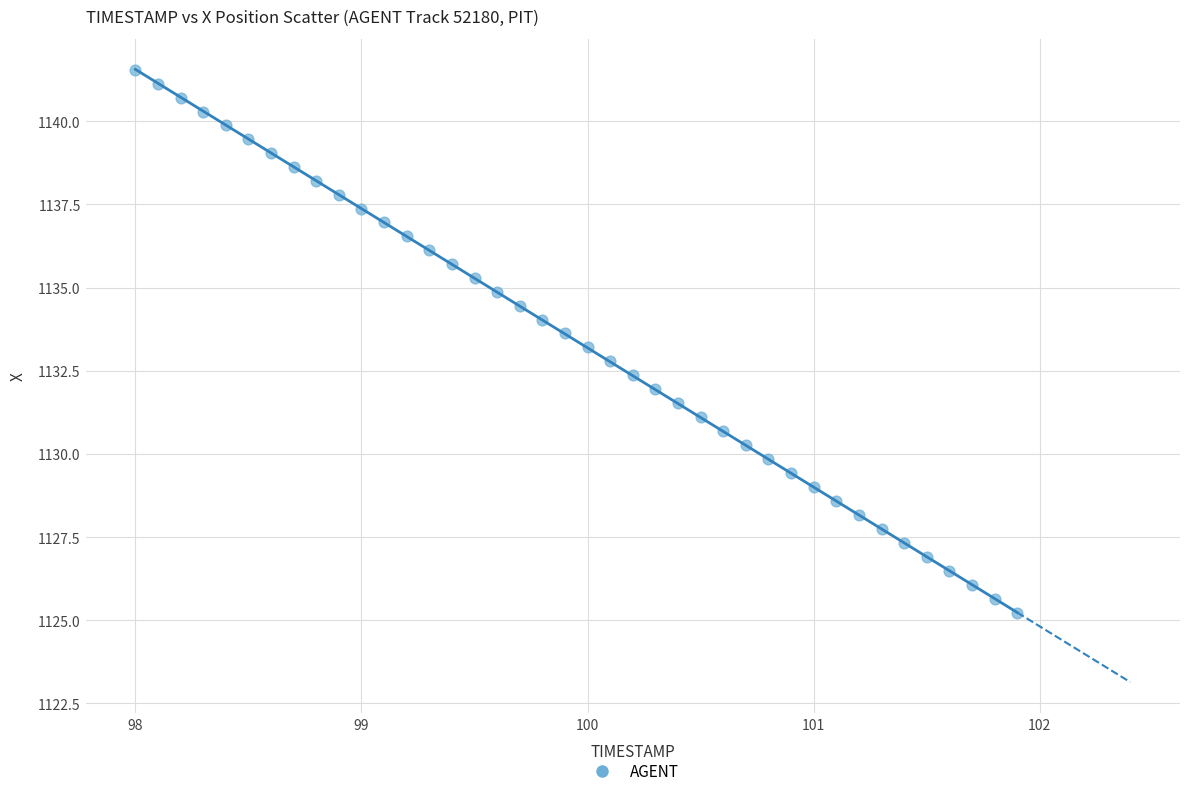

What is the range of X values (max minus min)?

3.9